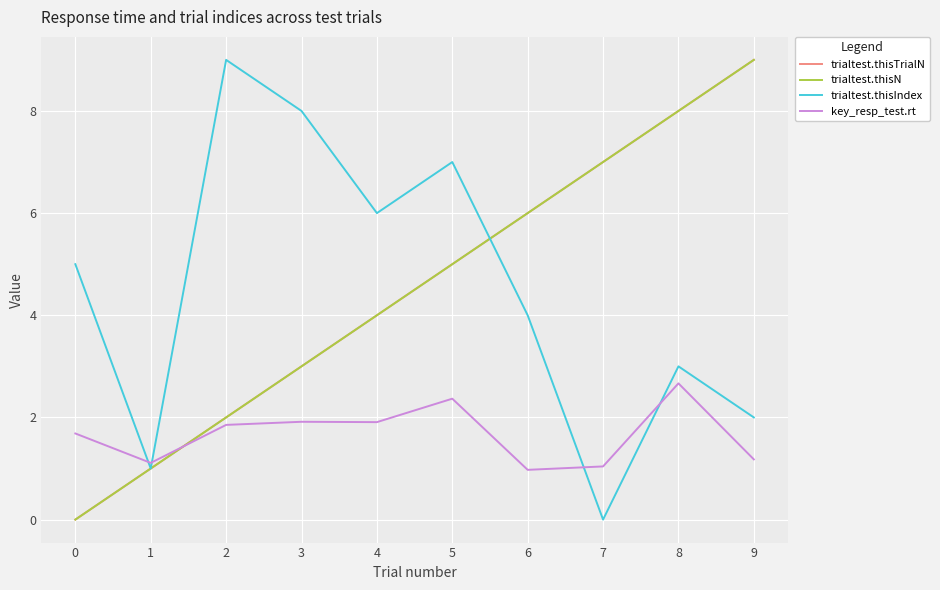

Which series has the largest total across all categories?

trialtest.thisTrialN